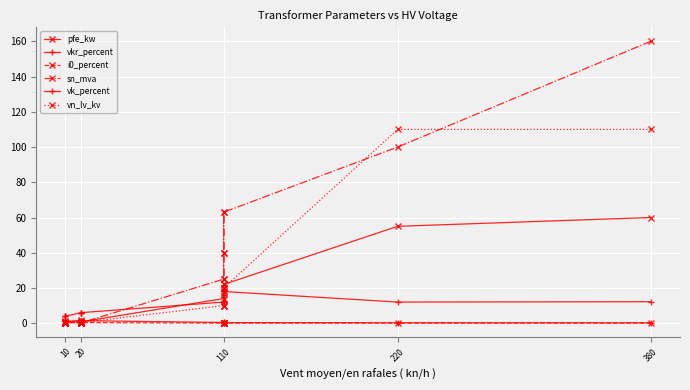

List the series in order of their peak value, highest first.

sn_mva, vn_lv_kv, pfe_kw, vk_percent, vkr_percent, i0_percent